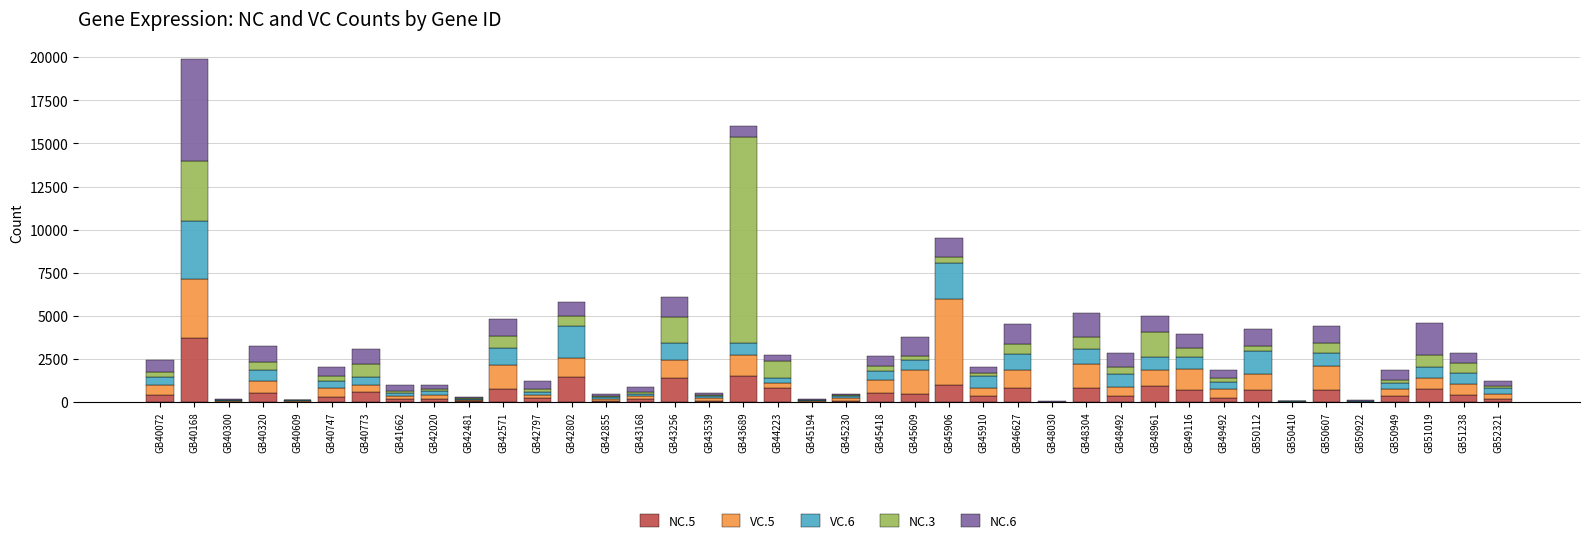

Is it true that NC.5 equals 32 at GB50922?

True